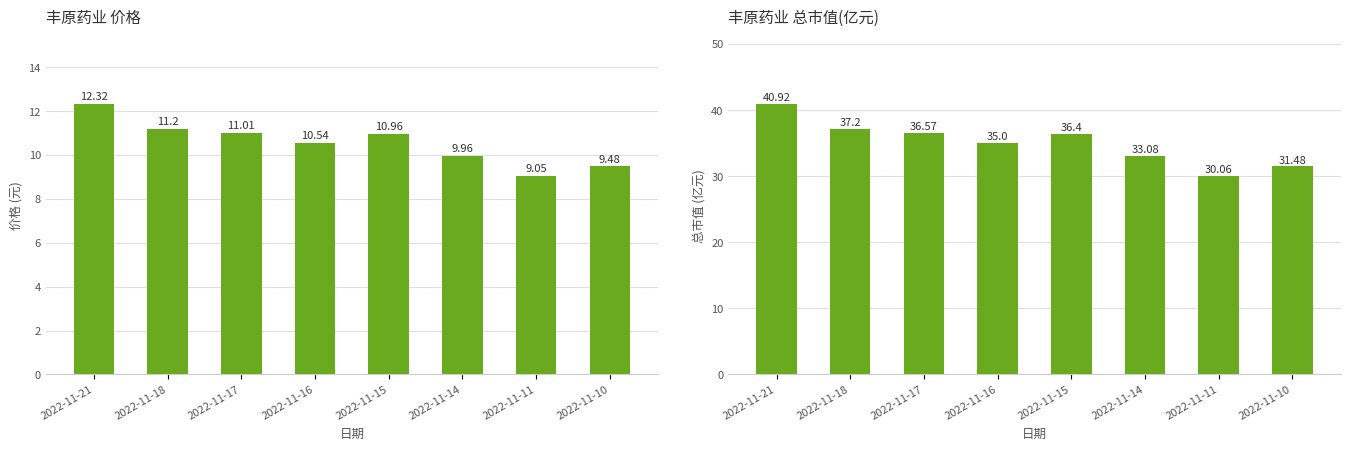

At which label does 总市值(亿元) first exceed 36?

2022-11-21